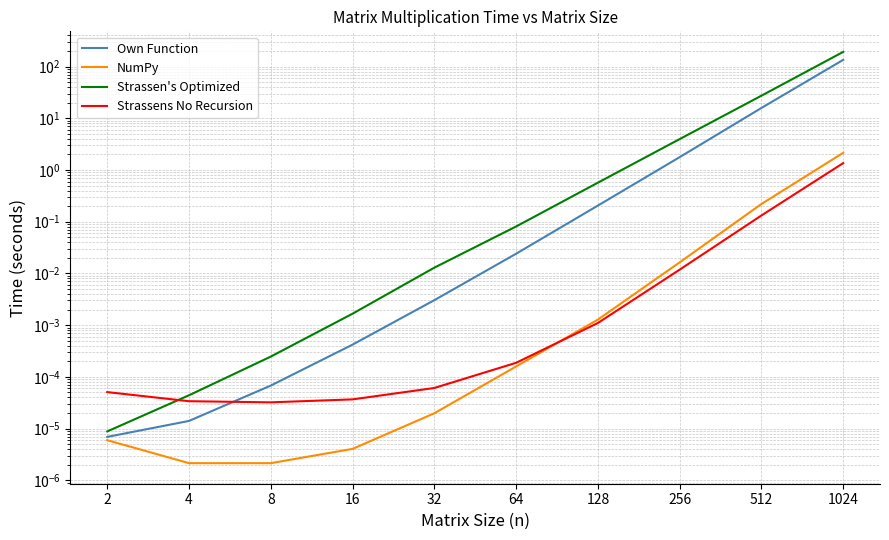

Is it true that NumPy equals 0.0 at 32?

True